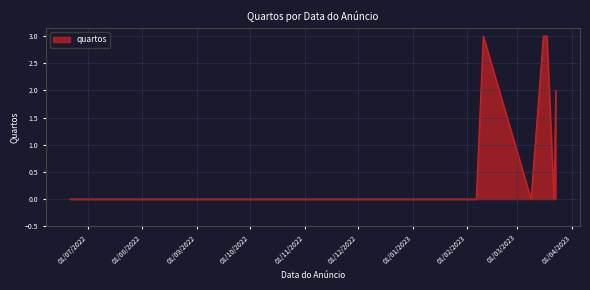

What is the greatest value displayed?

3